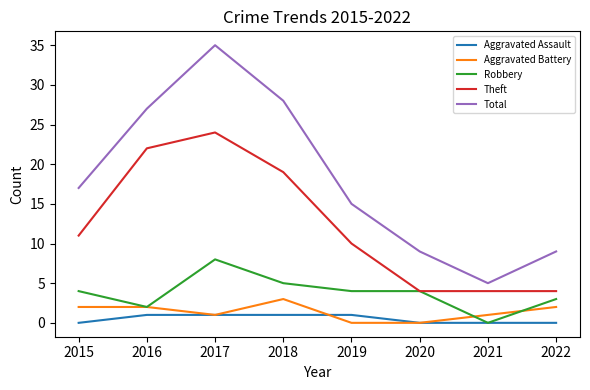

Which category has the highest value across all series?

2017